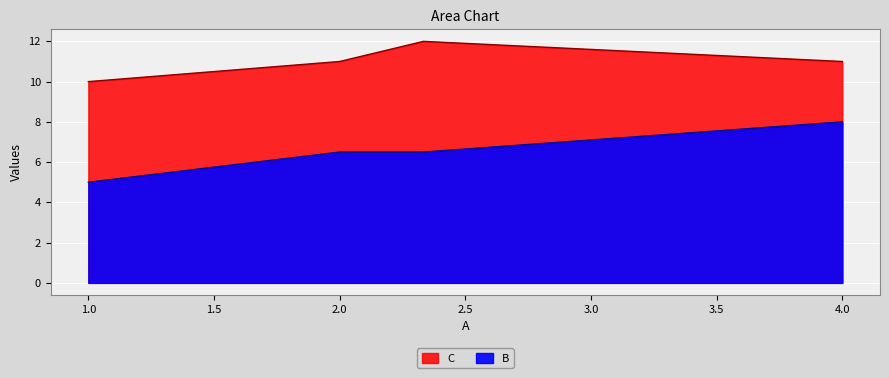

Is the value of C at 4.0 greater than the value of B at 4.0?

Yes